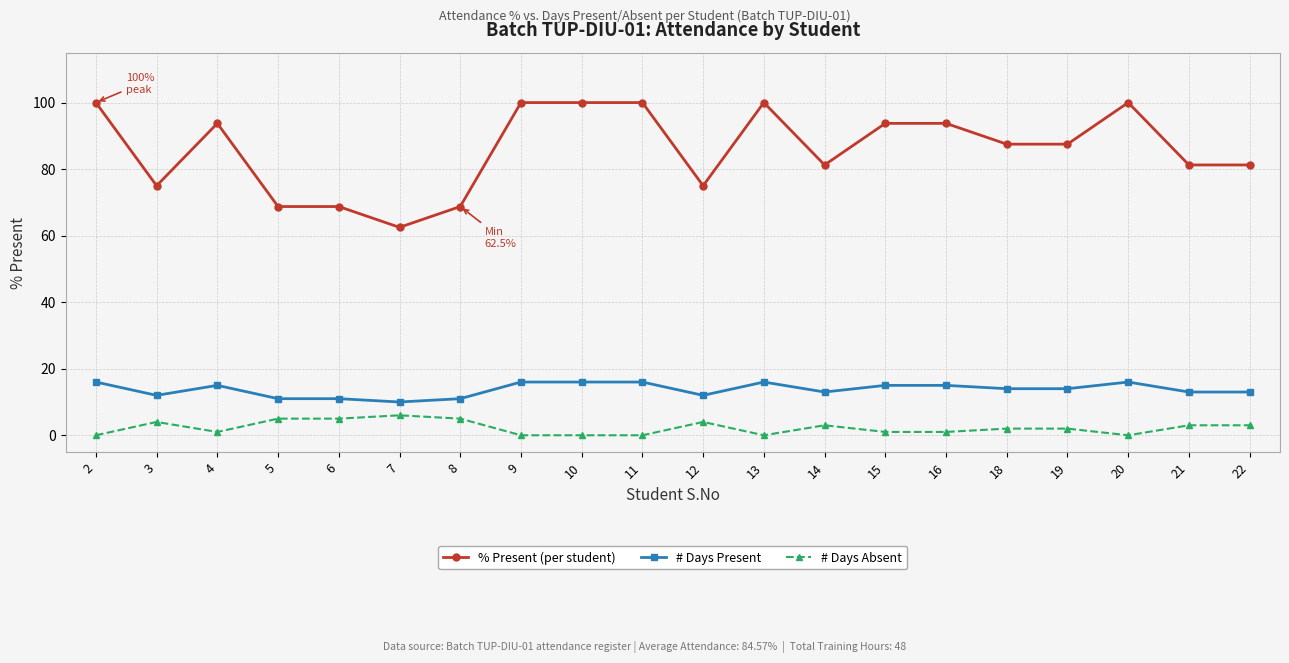

Between 2 and 21, which series saw the biggest shift?

% Present (per student)